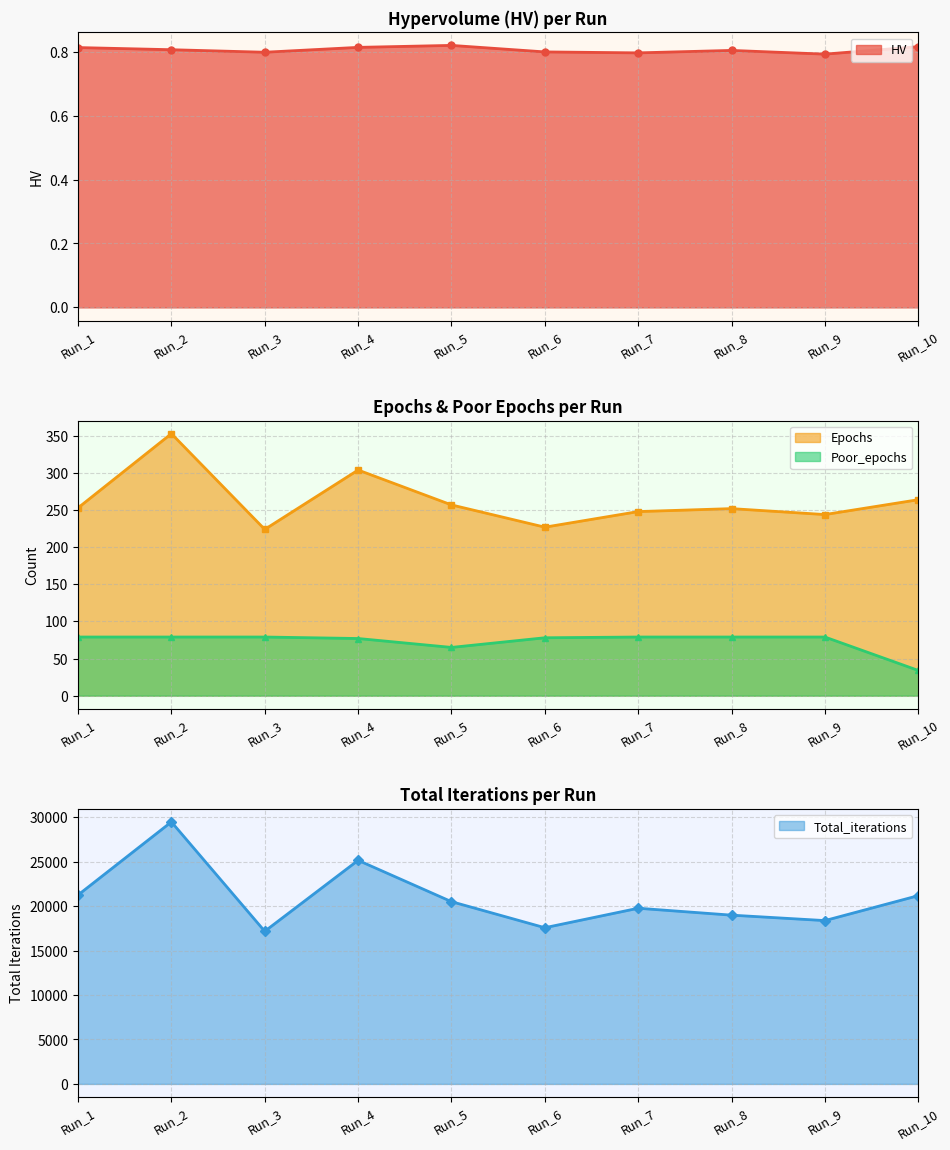

What is the spread (max minus min) of values at Run_6?

17568.2